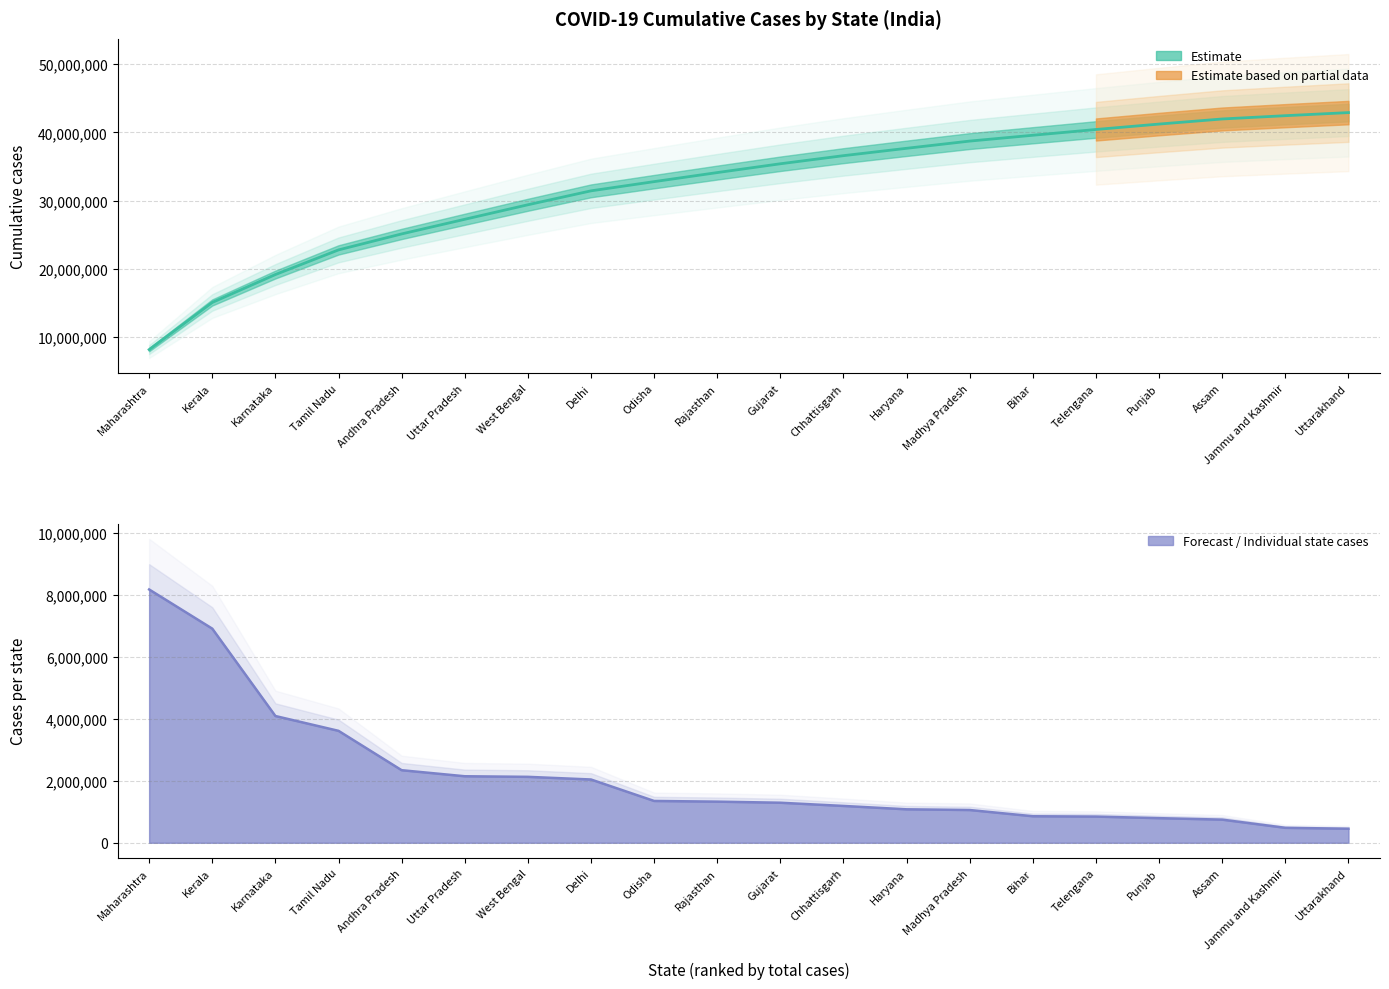

What is the difference between the highest and lowest values at Uttar Pradesh?

25118389